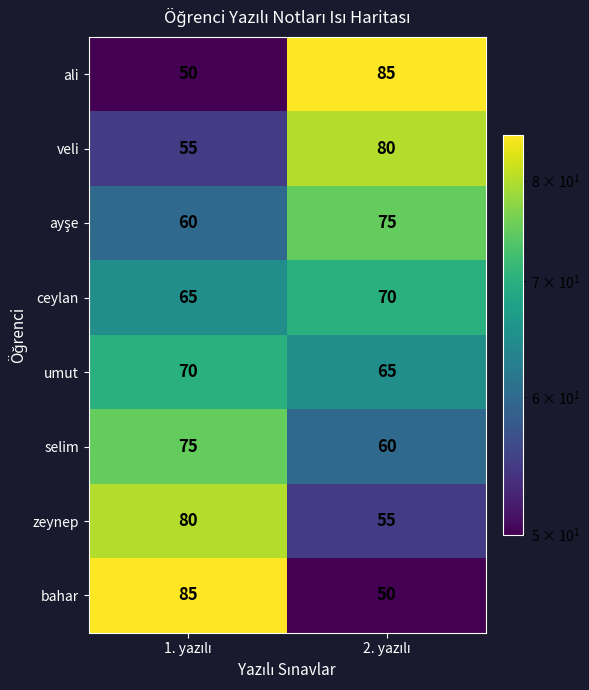

How many categories are shown in the chart?

2